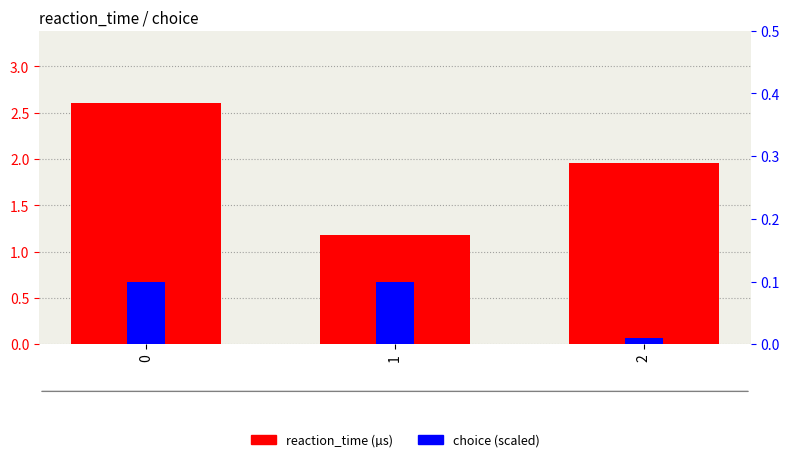

The choice (scaled) series shows 0.2 at 1. True or false?

False